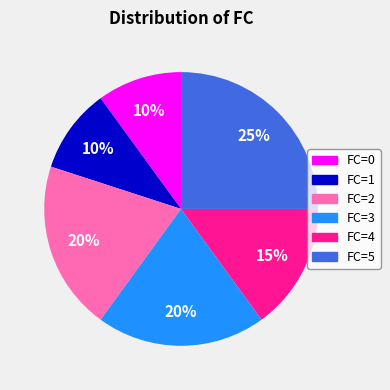

To the nearest percent, what is the difference between the largest and smallest slice percentages?

15%